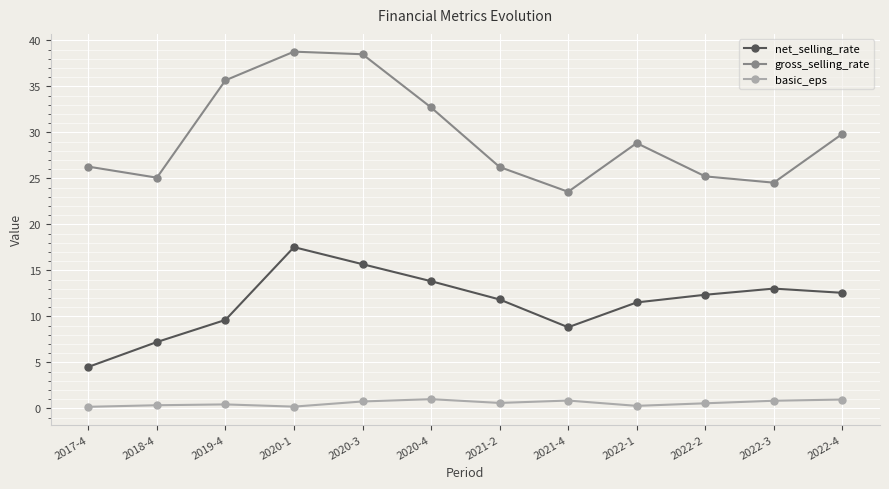

What is the average value of the net_selling_rate series?

11.5